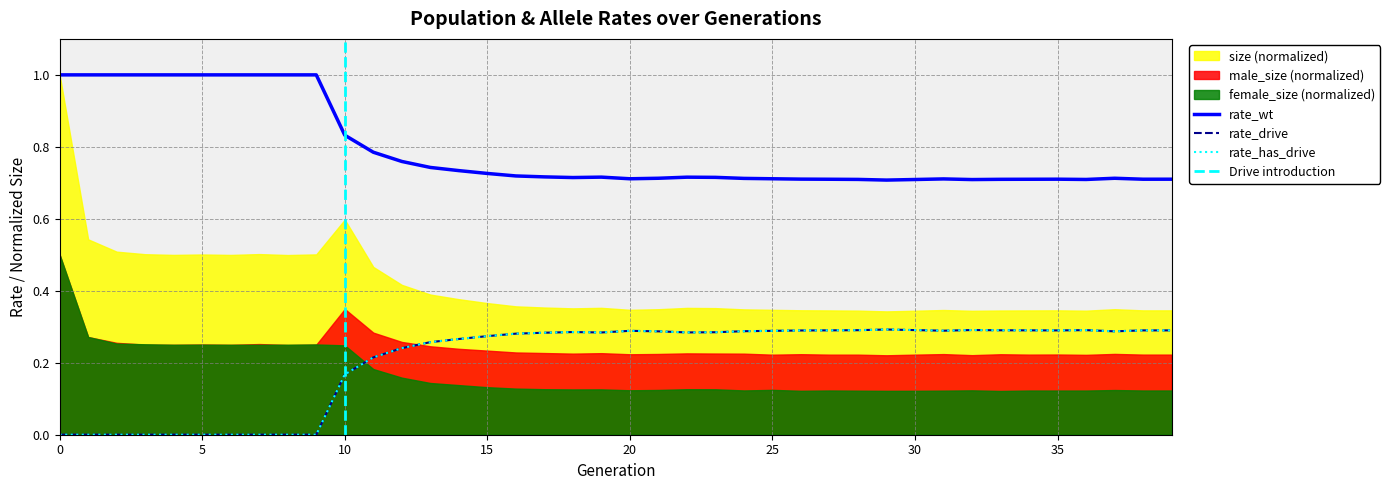

What is the value of the rate_wt point at the 21st from the left?

0.7